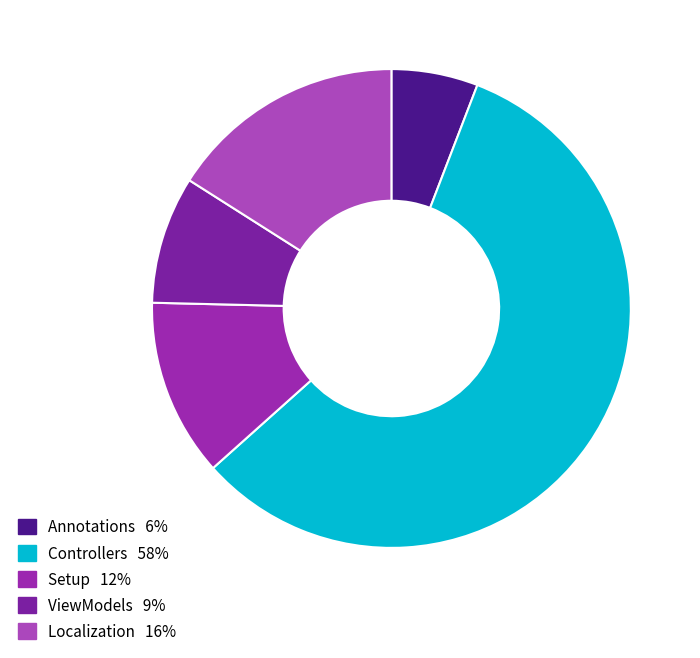

How many segments does this pie chart have?

5